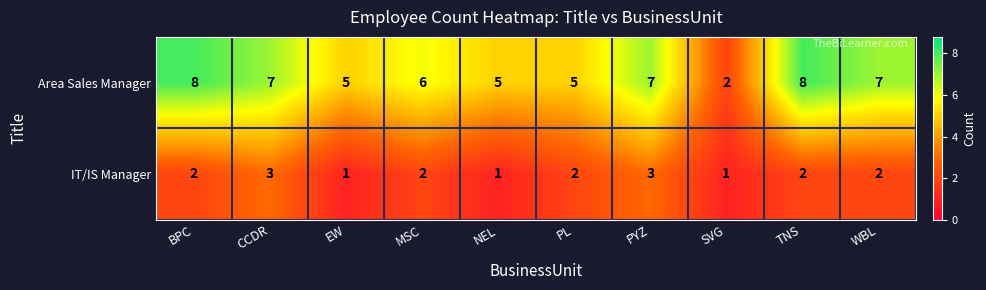

What is the highest value of the IT/IS Manager series?

3